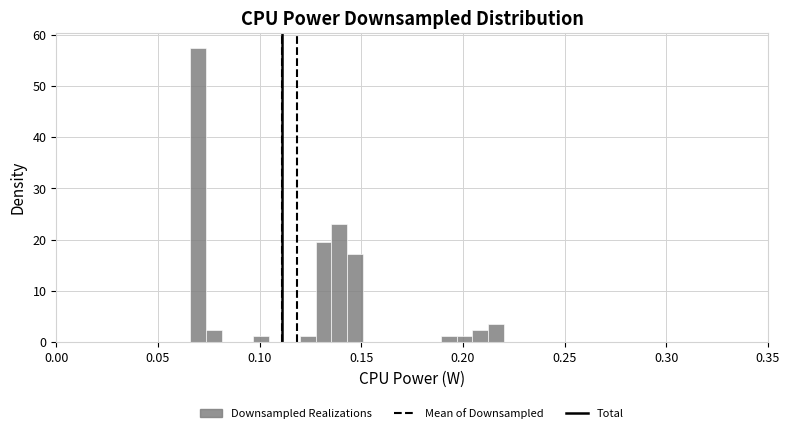

Read against the x-axis, roughly where is the centre of the tallest bar?

0.070